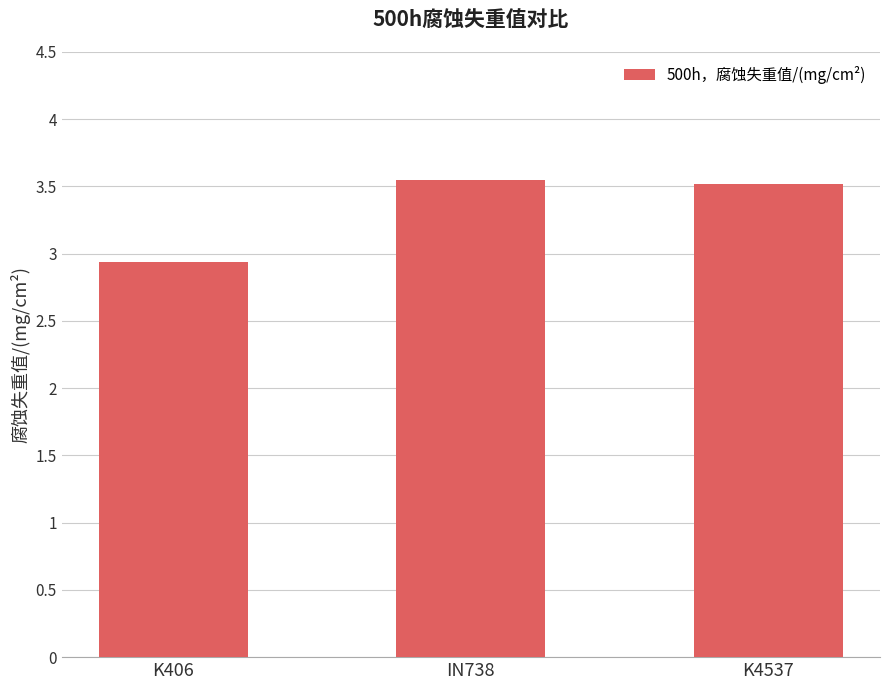

At which category does the chart reach its minimum across all series?

K406